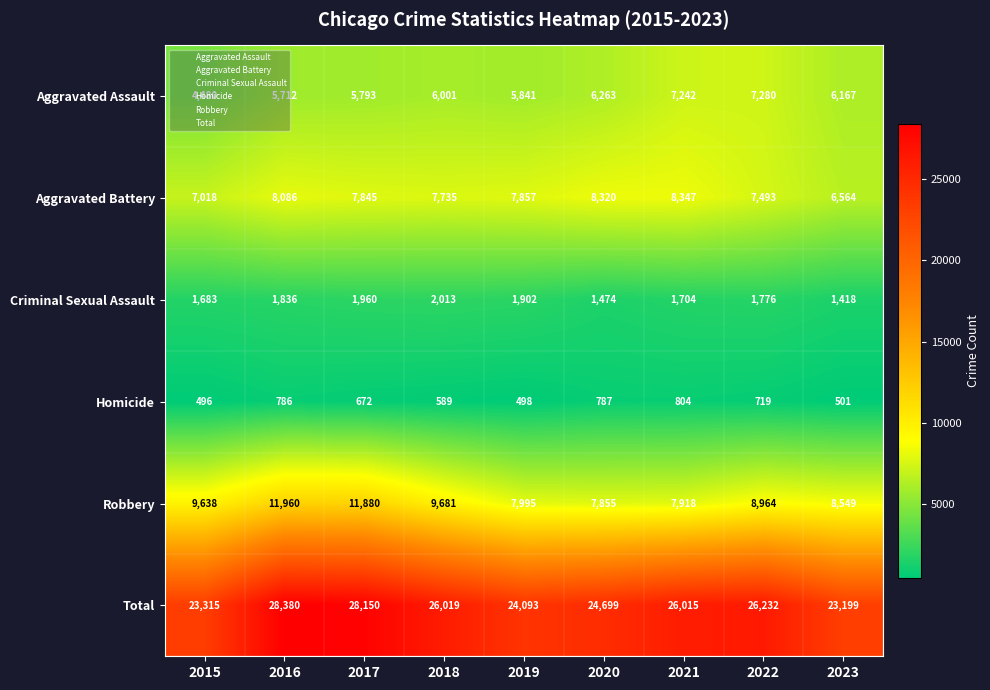

The Total series shows 26232 at 2022. True or false?

True